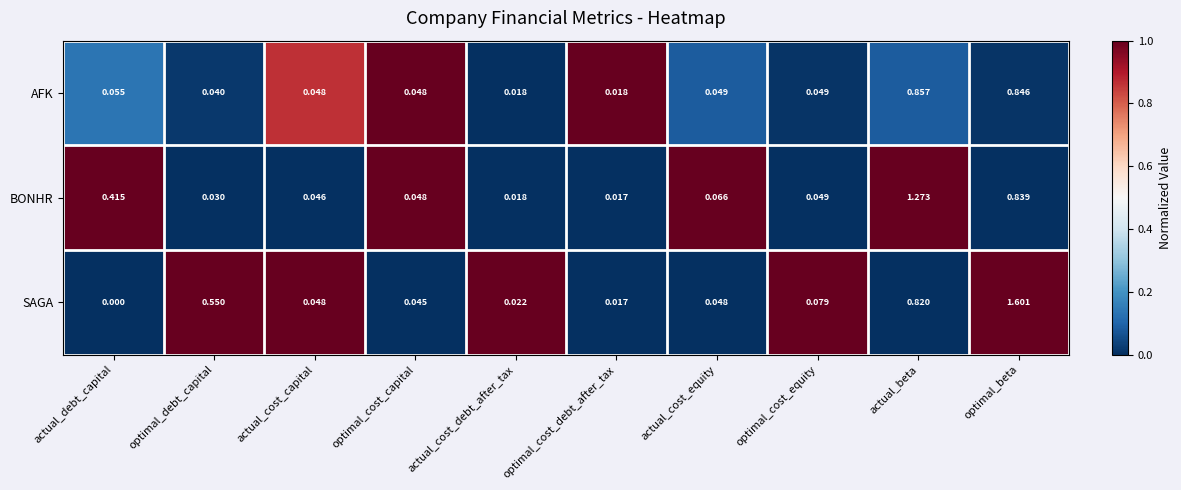

List the series in order of their overall mean, lowest first.

AFK, BONHR, SAGA